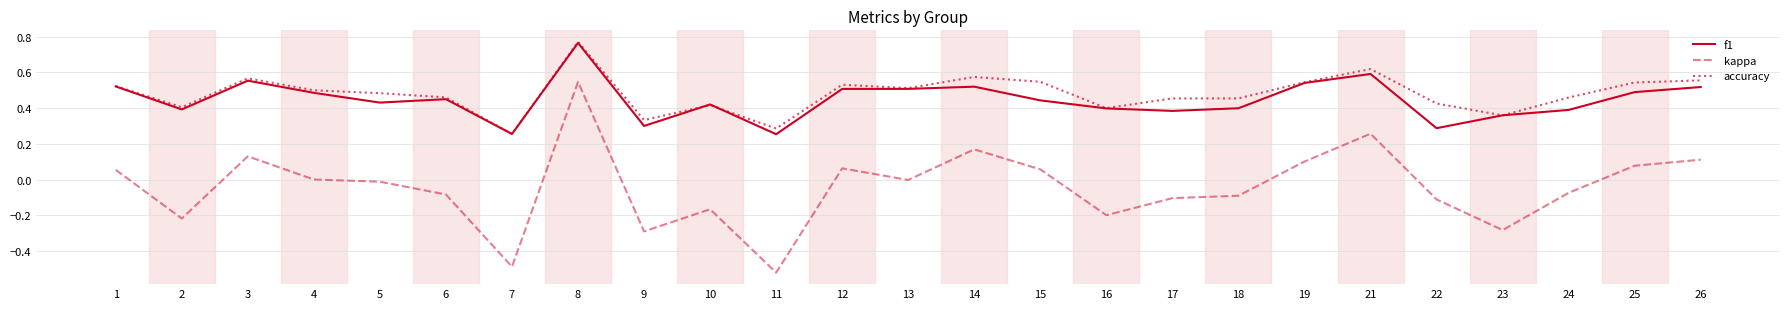

Which series changed the most between 15 and 17?

kappa